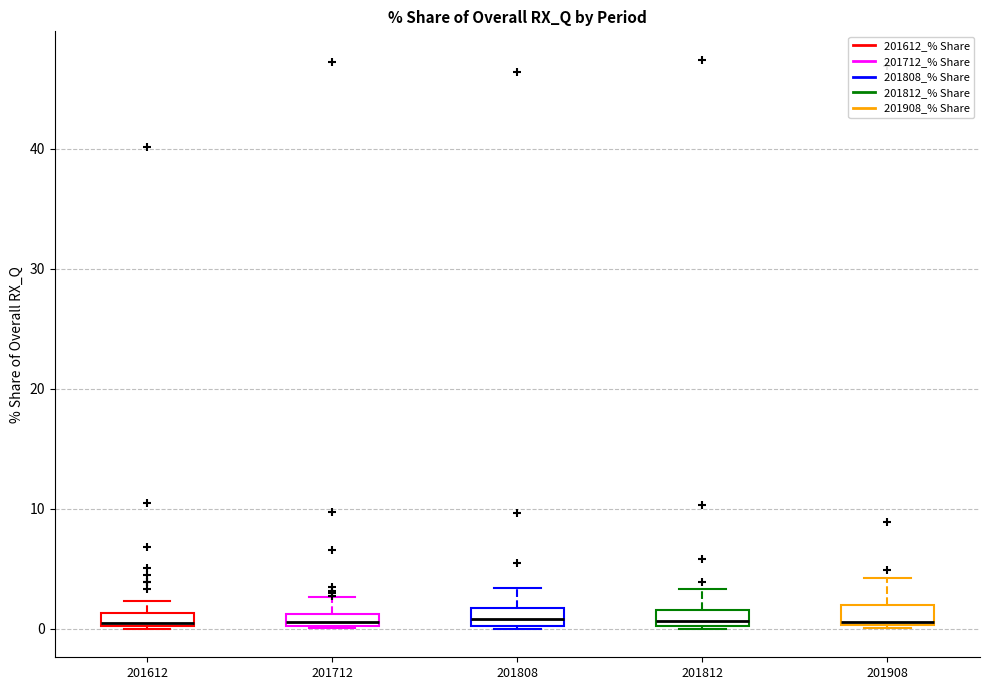

Where is the upper edge of the box at x = 201612 on the y-axis? The values are not printed on the chart, so give them approximately, as read against the axis.

1